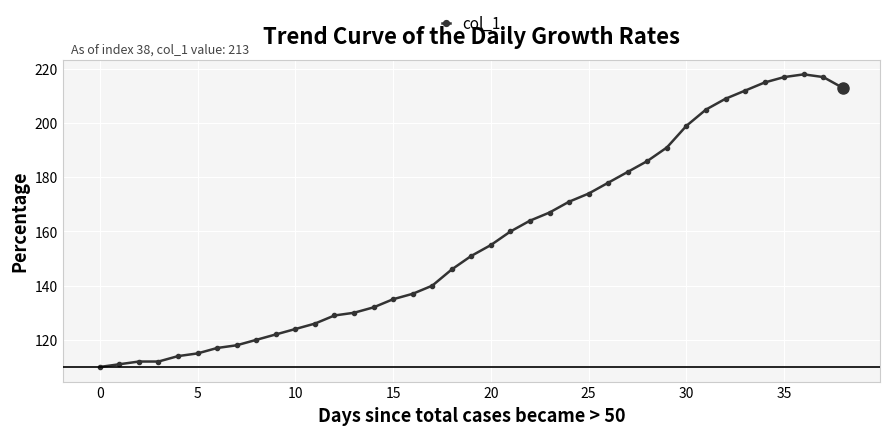

What is the greatest value displayed?

218